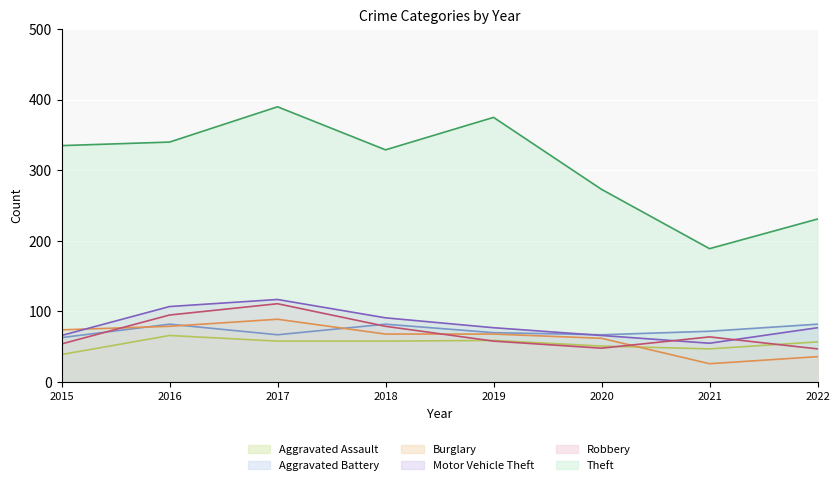

What is the difference between the highest and lowest values at 2020?

225